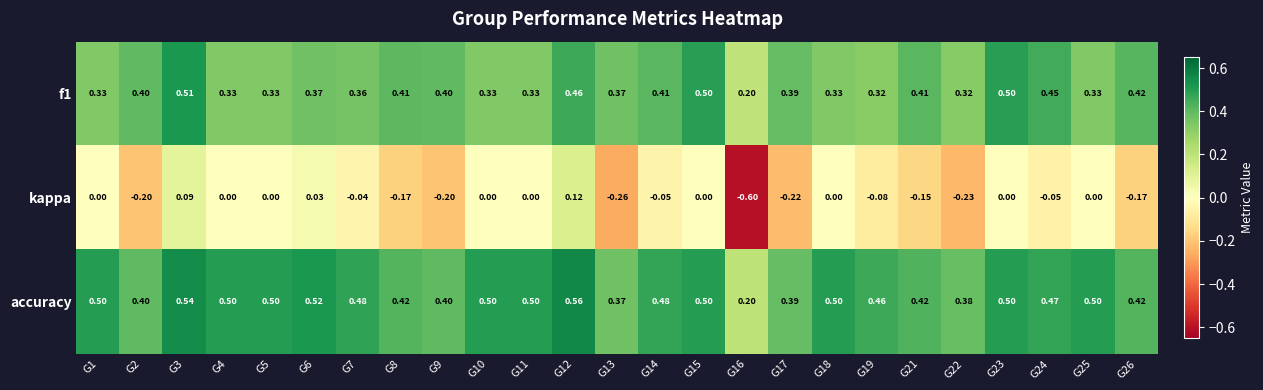

Which series changed the most between G8 and G22?

f1